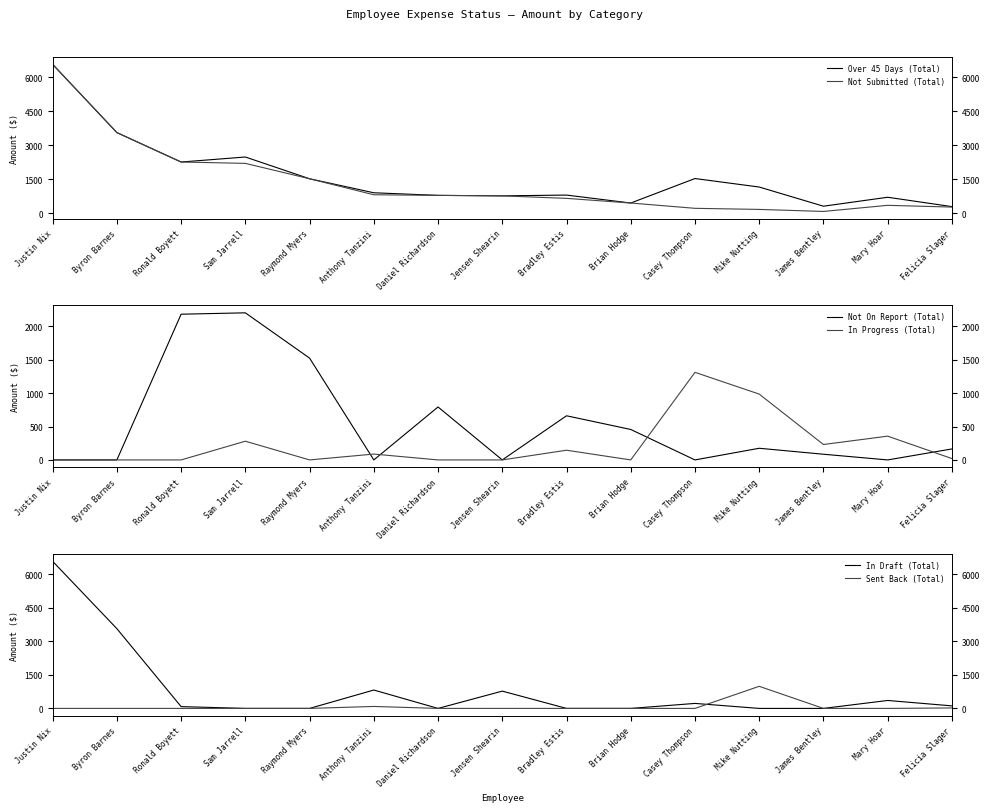

True or false: In Progress (Total) and Sent Back (Total) intersect in this chart.

False